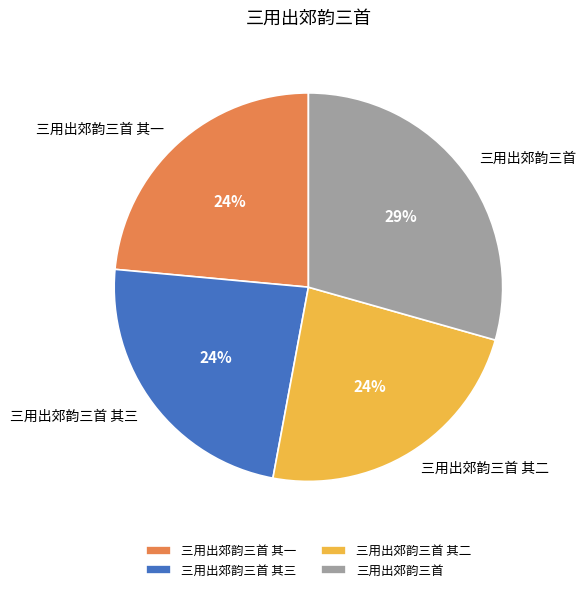

To the nearest percent, what portion does 三用出郊韵三首 represent?

29%